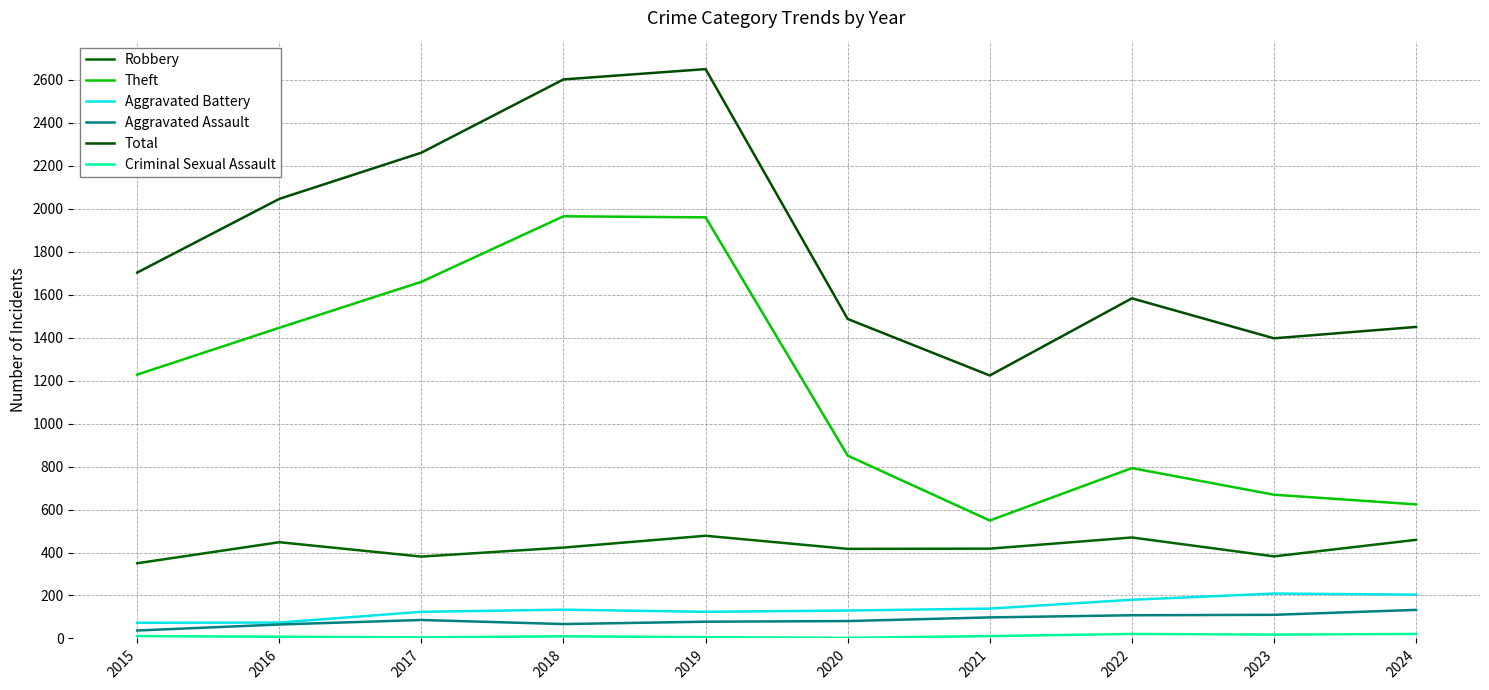

The Theft series shows 632 at 2019. True or false?

False